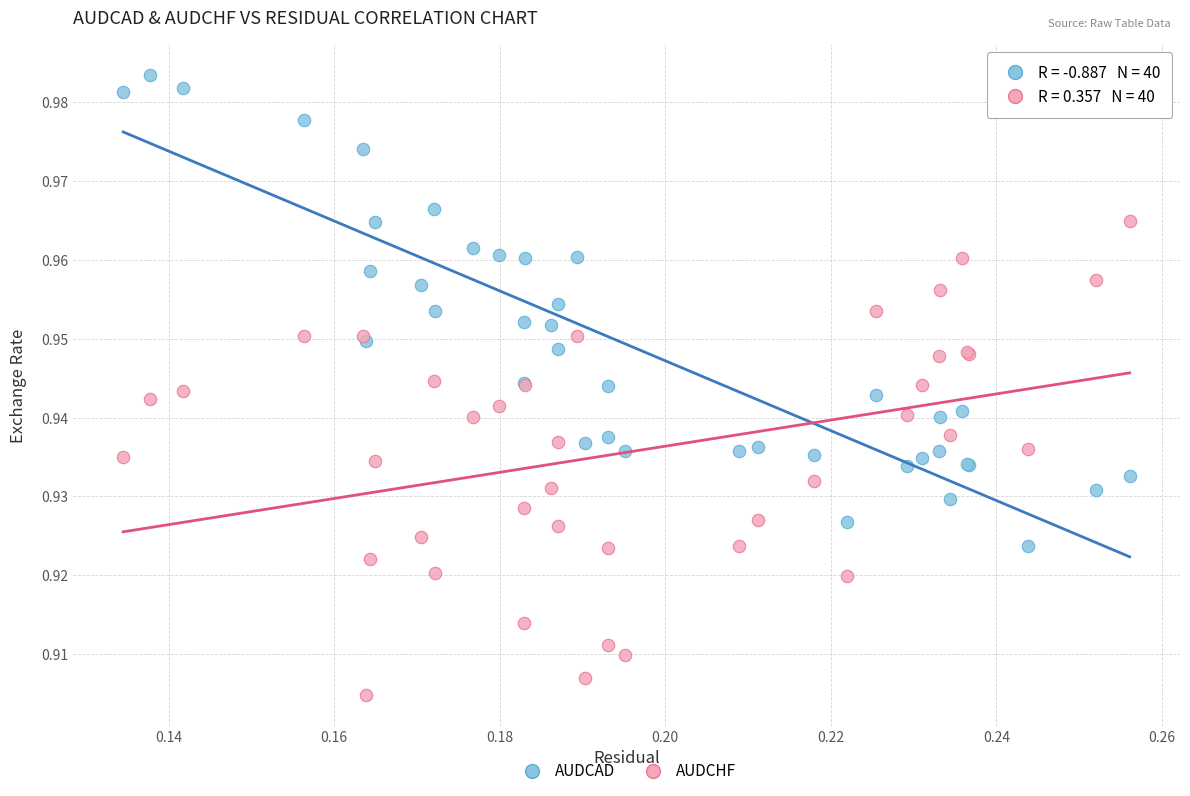

Which series reaches the maximum Y coordinate?

AUDCAD